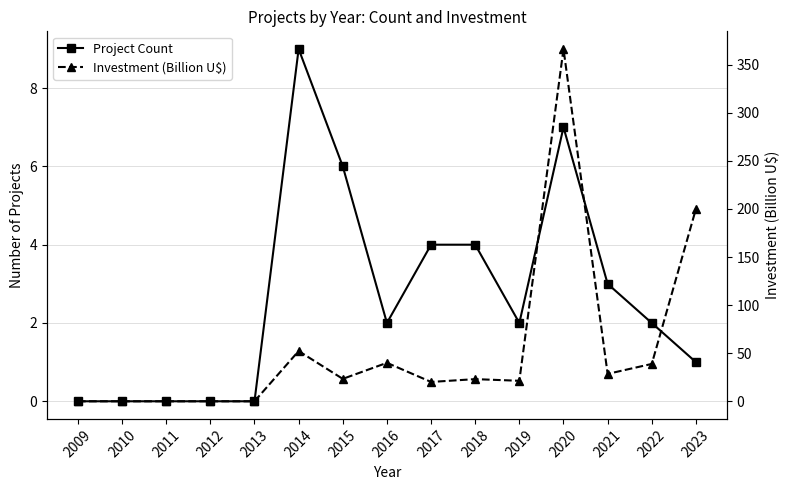

True or false: Investment (Billion U$) and Project Count intersect in this chart.

False